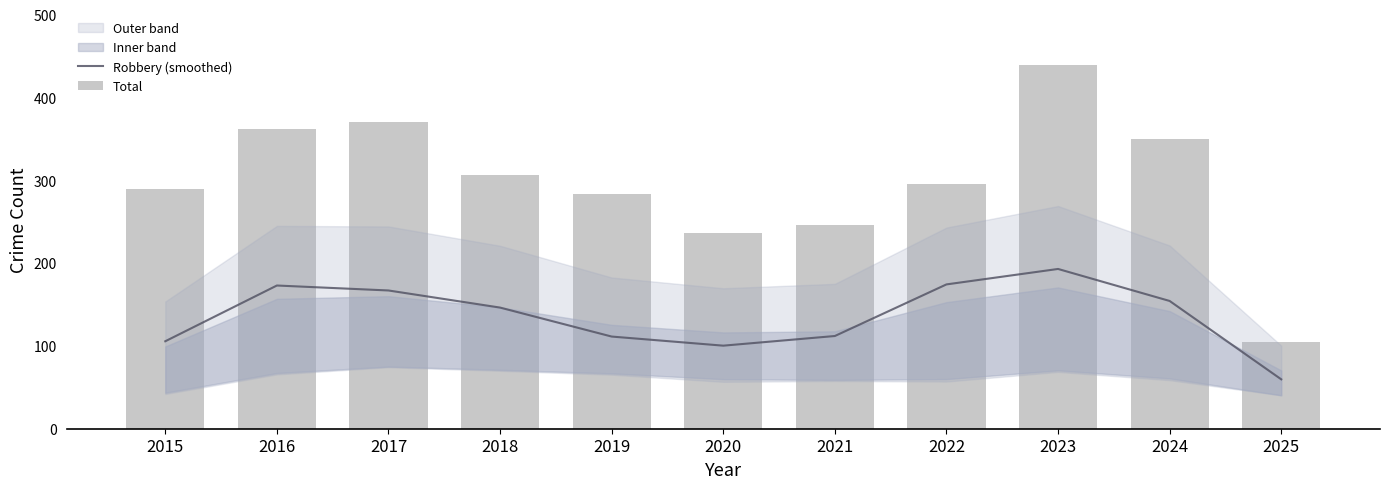

Which has a higher value, 2024 or 2019?

2024